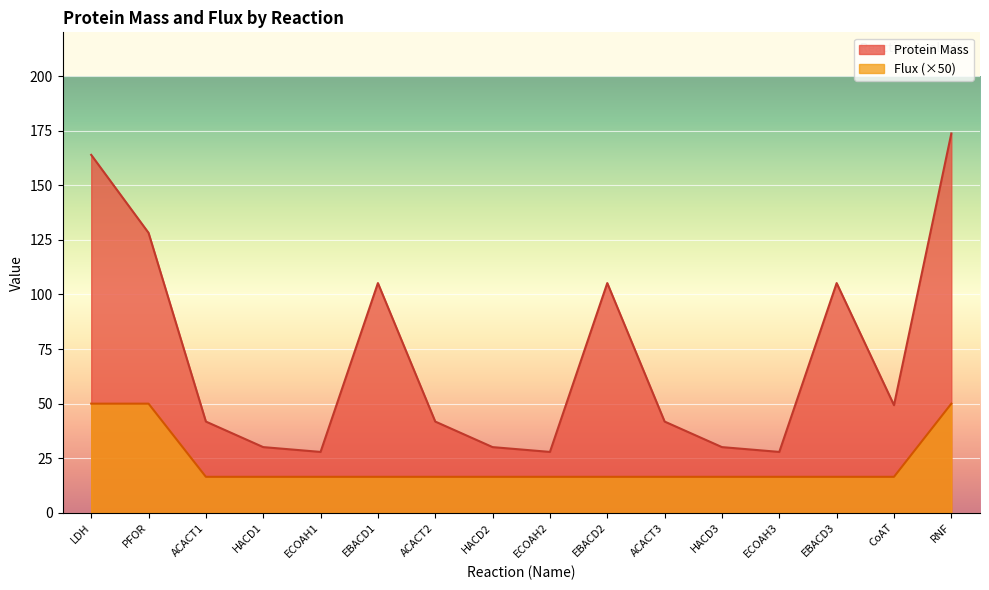

What are all the series names shown in the legend?

Protein Mass, Flux (×50)